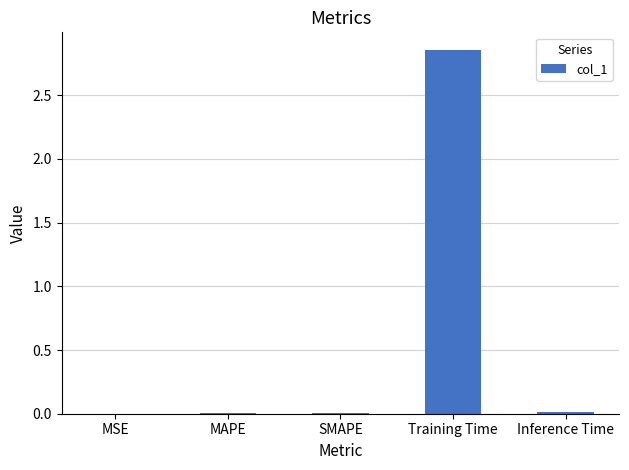

What is the change in value from MSE to Training Time?

+2.9